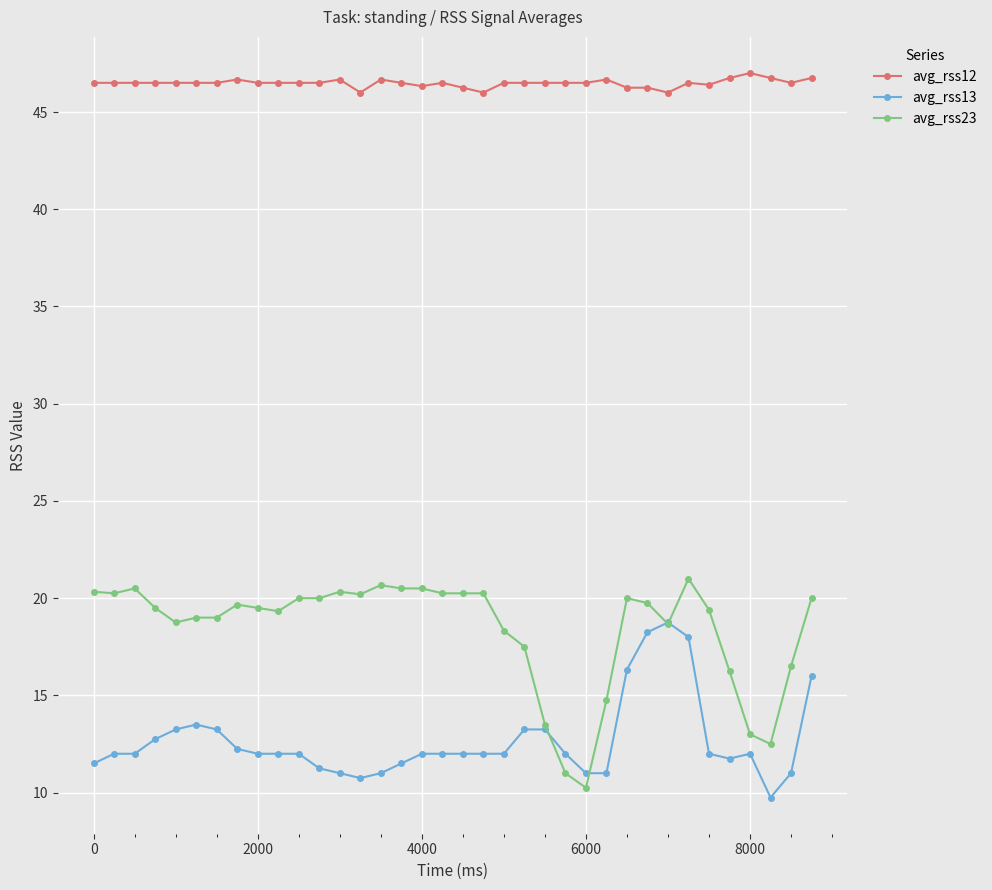

True or false: avg_rss23 has more than 2 interior local peaks.

True